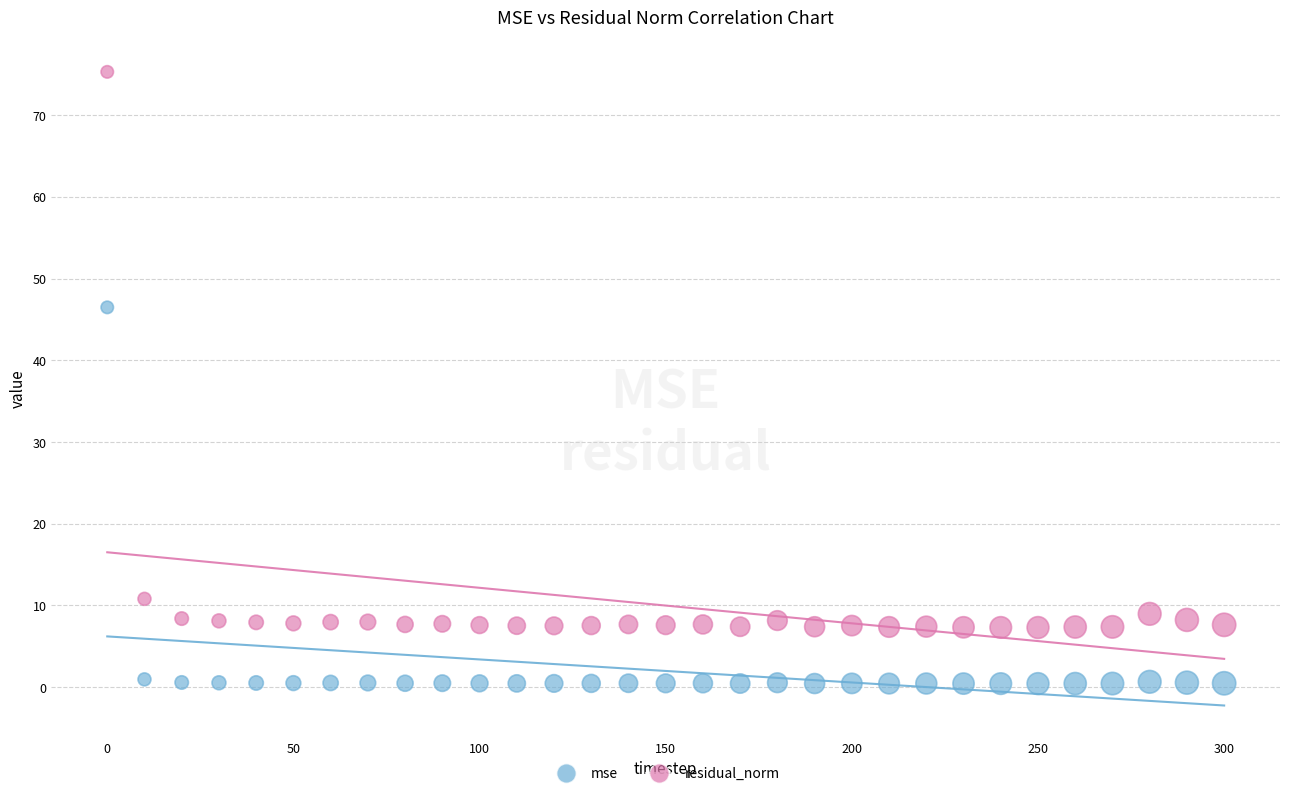

Across all series, what Y value is closest to 37?

46.5